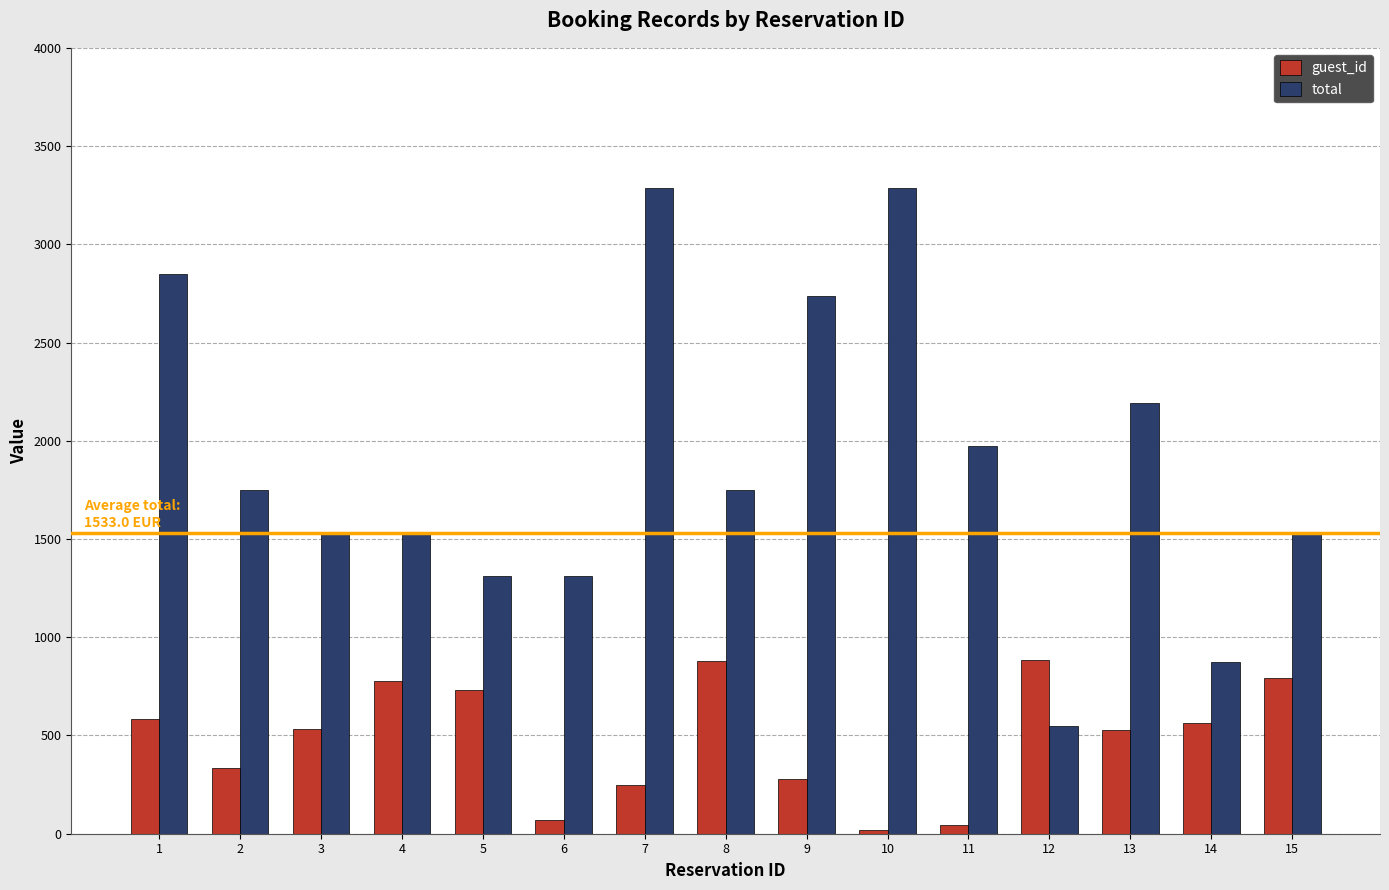

How many distinct data groups are displayed?

2